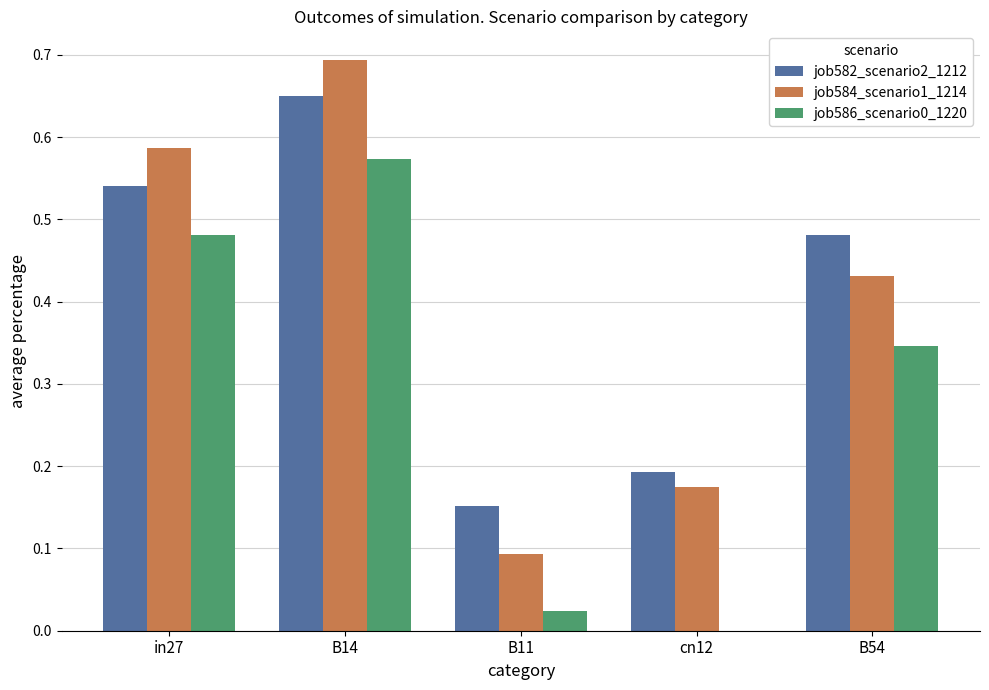

How many groups of bars are there?

5